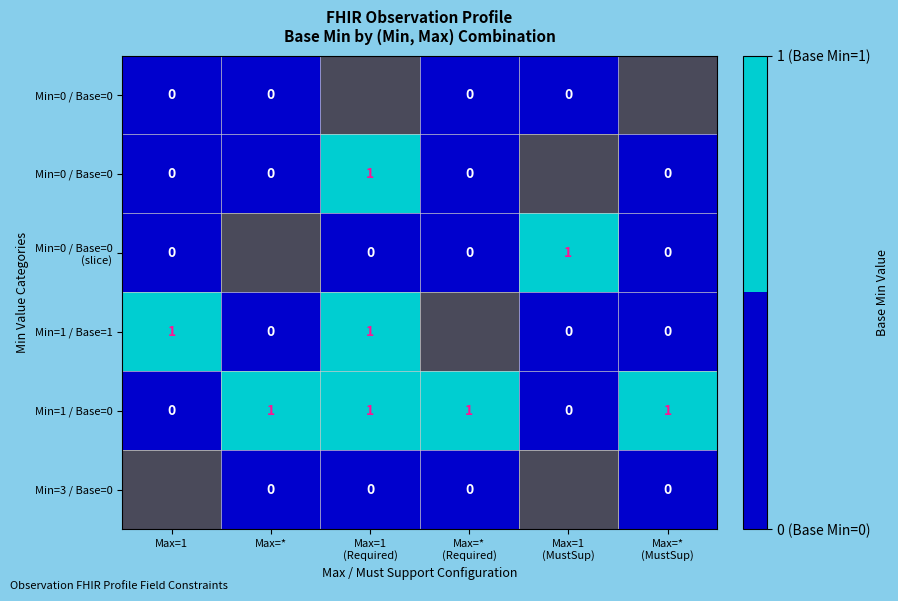

How many series are shown in this chart?

6